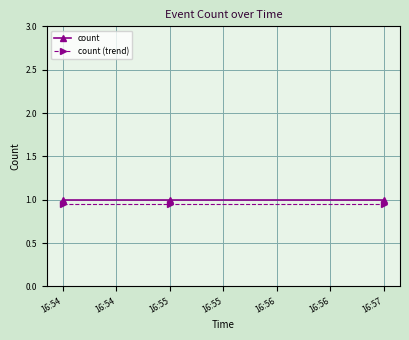

The count series shows 1.7 at 16:55. True or false?

False